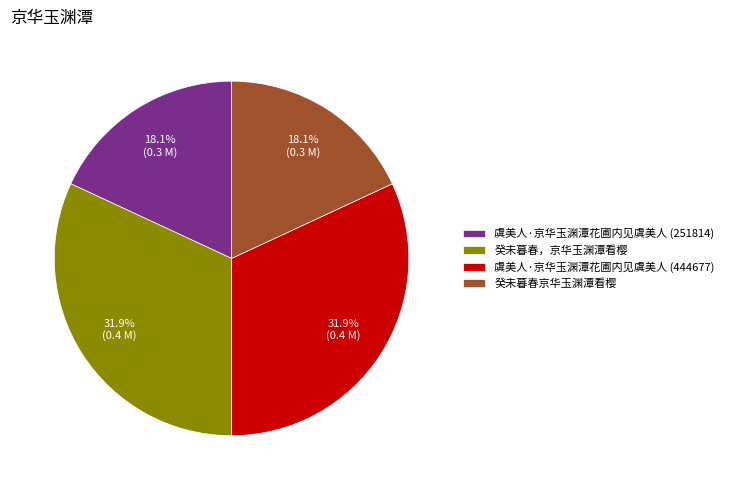

Is there any slice that represents more than half of the pie?

No